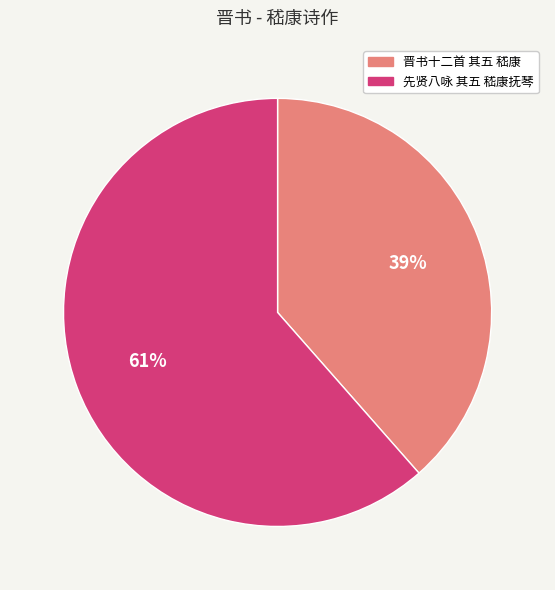

What is the largest slice in the pie chart?

先贤八咏 其五 嵇康抚琴